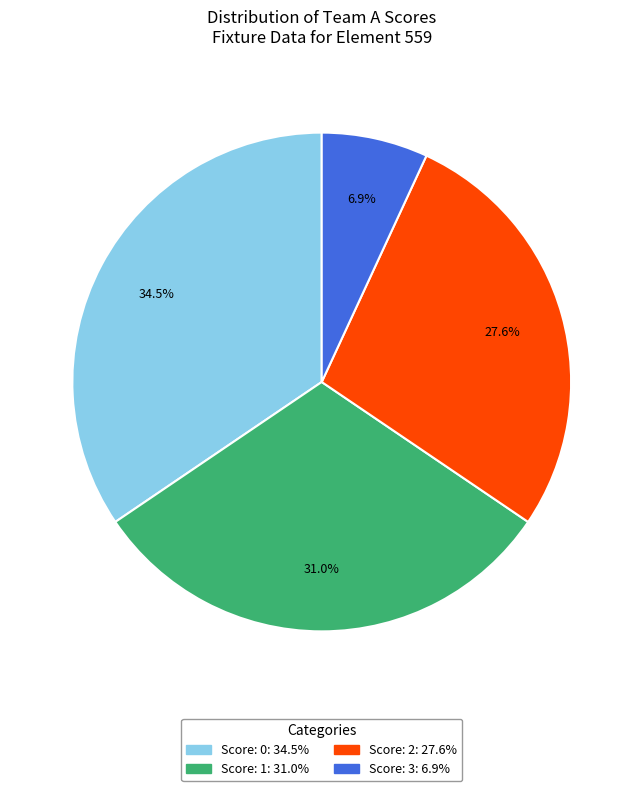

Is there any slice that represents more than half of the pie?

No